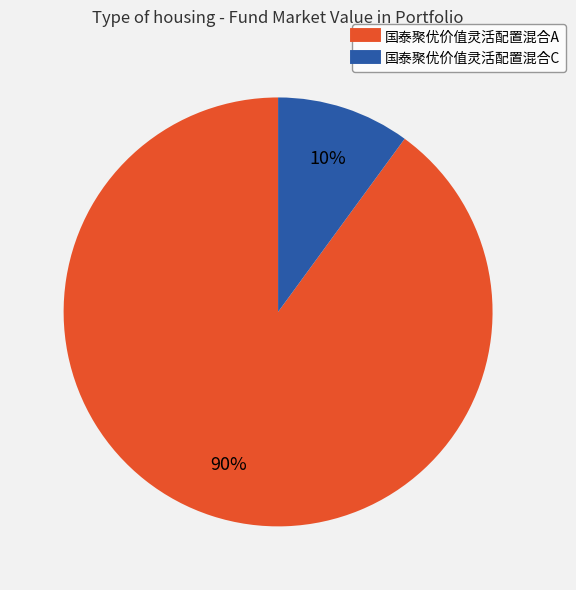

What percentage is the 国泰聚优价值灵活配置混合A slice, to the nearest percent?

90%